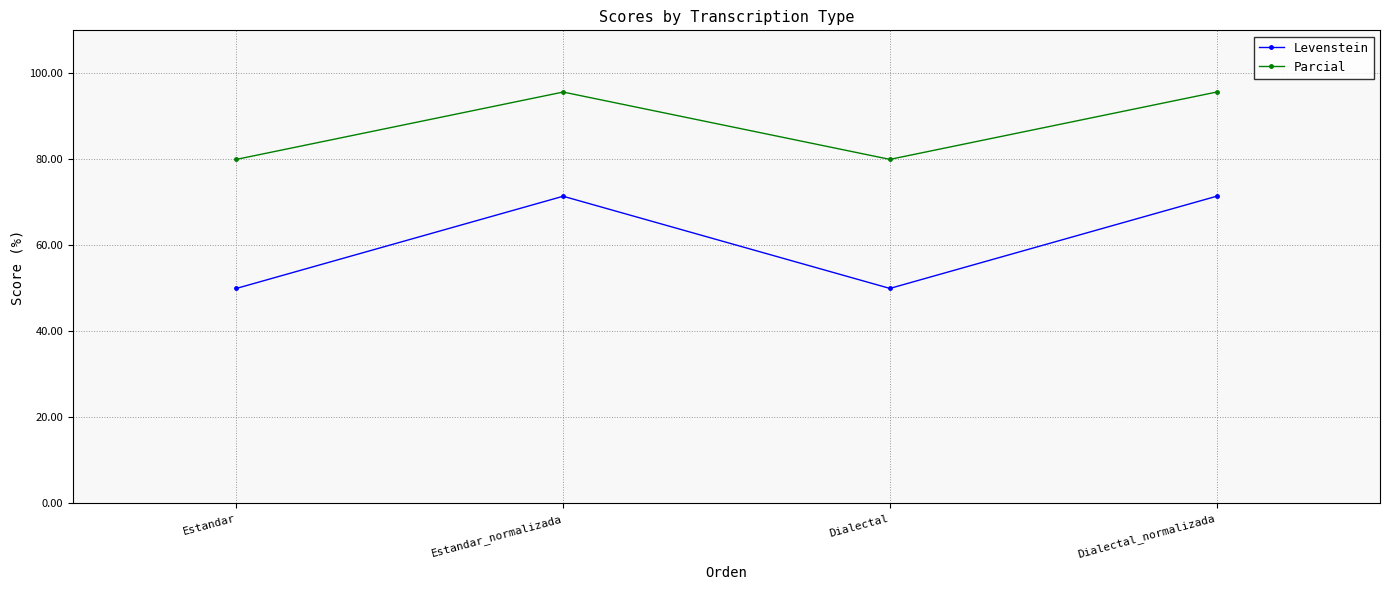

What is the label of the 3rd point from the right?

Estandar_normalizada